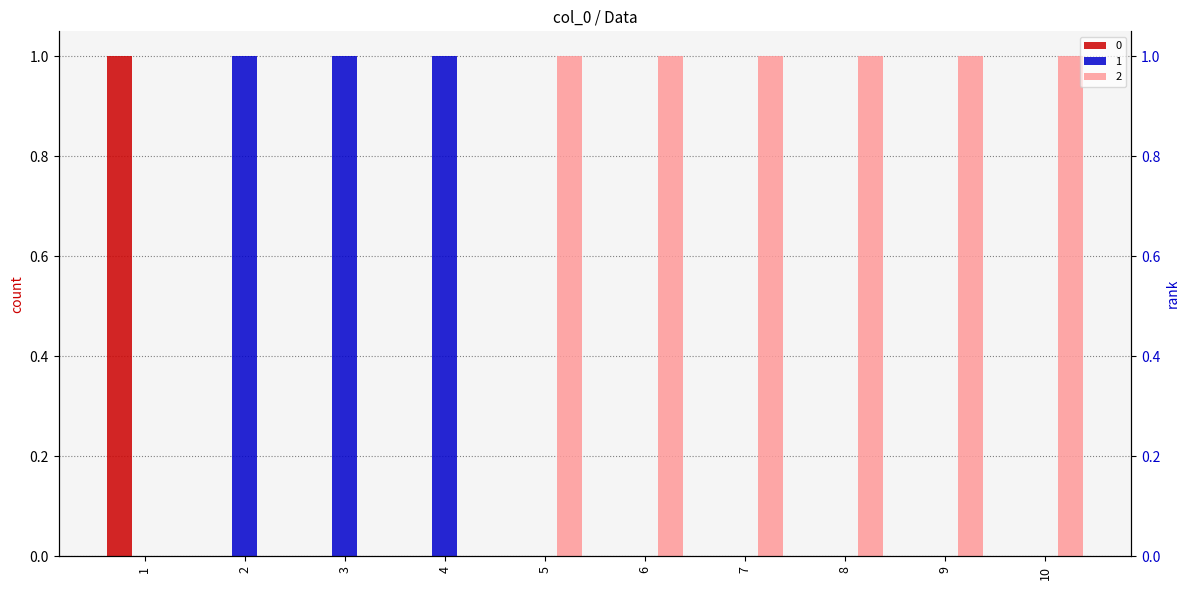

What are all the series names shown in the legend?

0, 1, 2